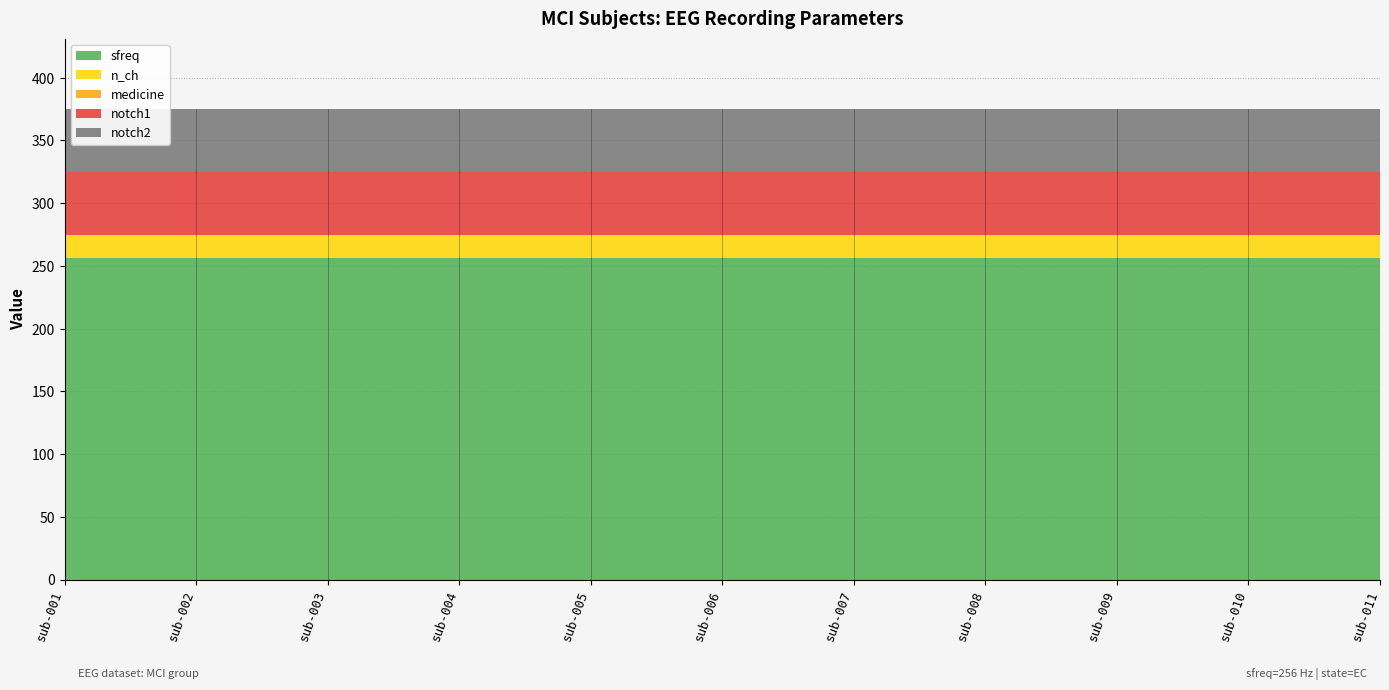

At sub-010, list the series in order from smallest to largest.

medicine, n_ch, notch1, notch2, sfreq